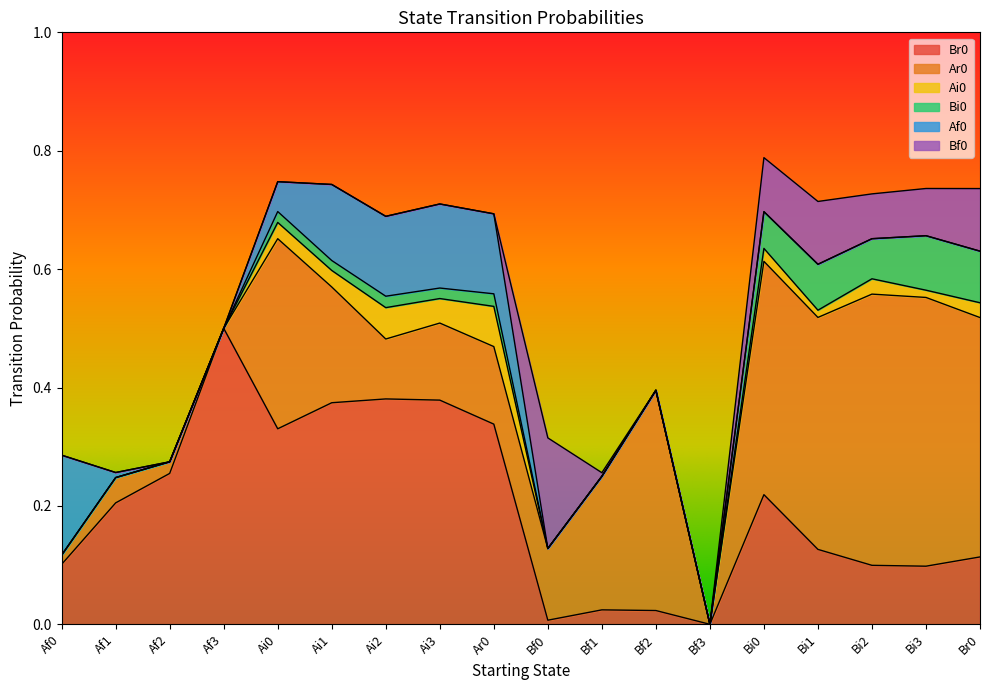

What is the difference between the maximum and second lowest values in the Af0 series?

0.2